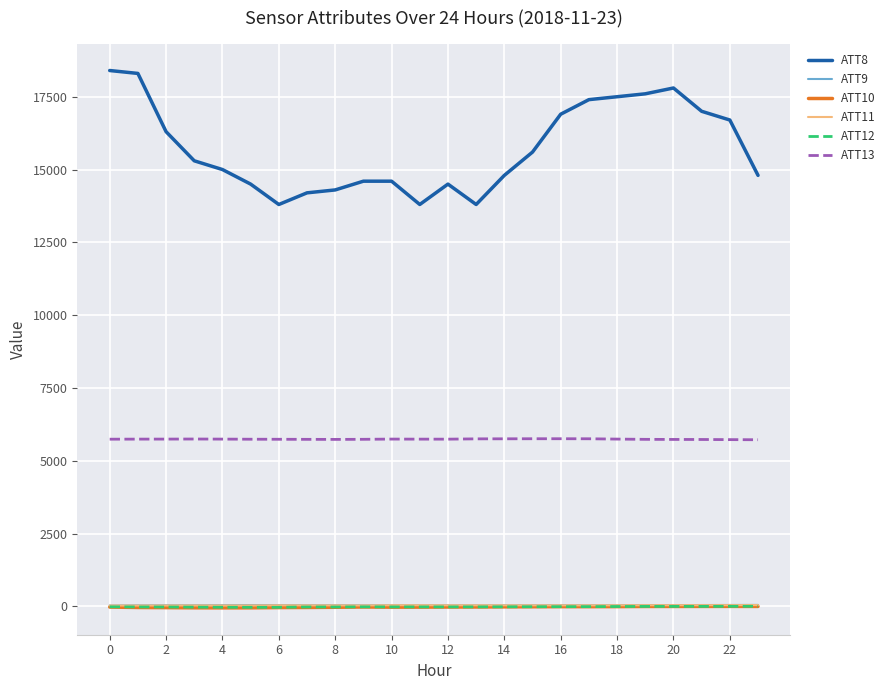

What is the maximum value shown in the chart?

18400.0